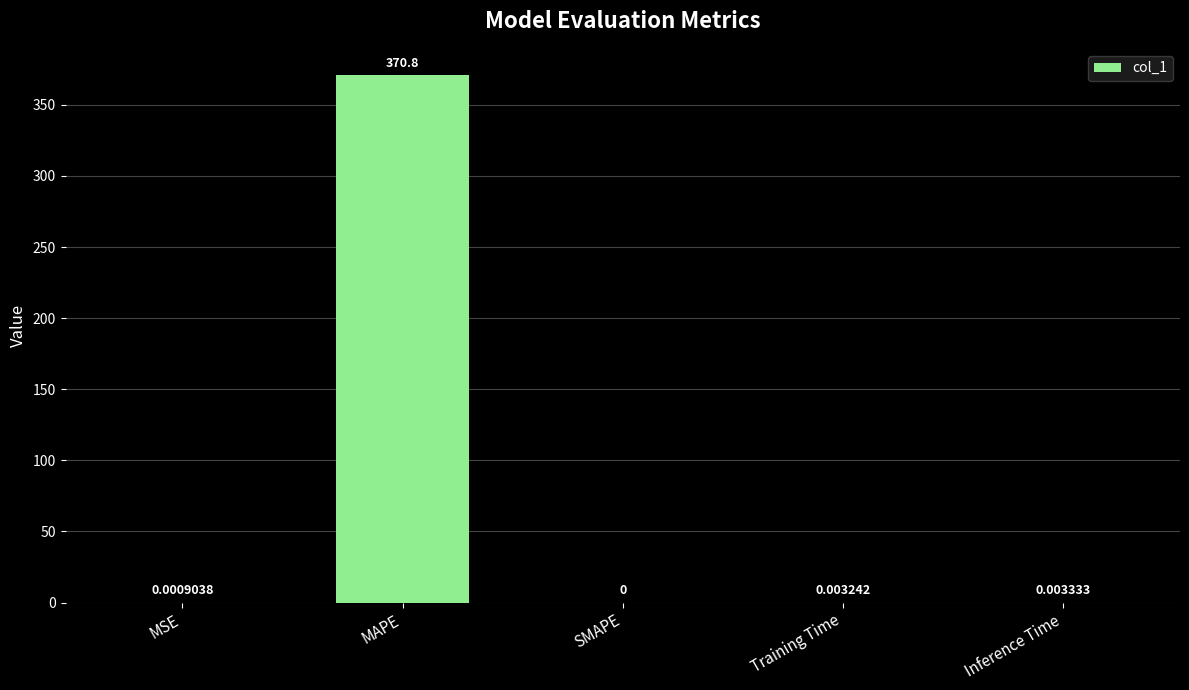

Which category has the highest value across all series?

MAPE